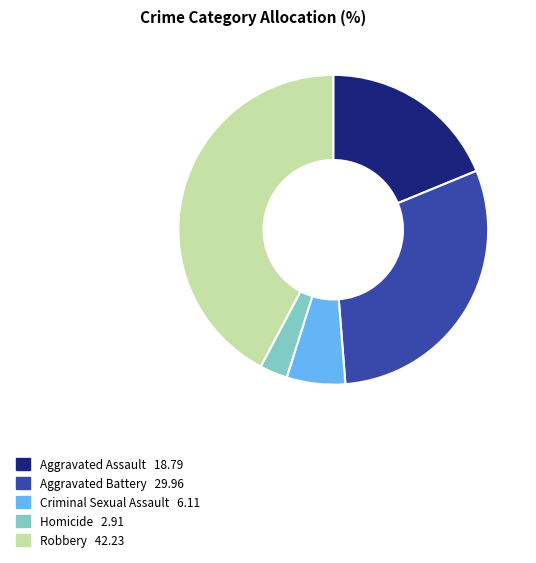

The Criminal Sexual Assault slice represents 6% of the pie. True or false?

True